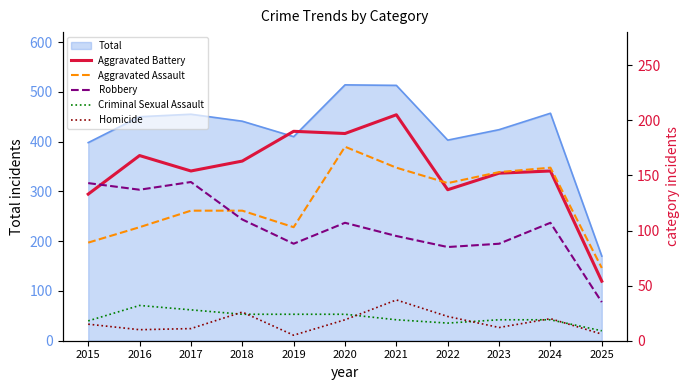

Which series changed the most between 2015 and 2016?

Aggravated Battery